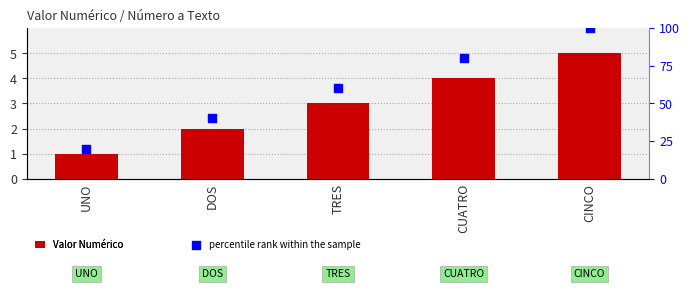

Which series reaches the maximum Y coordinate?

percentile rank within the sample